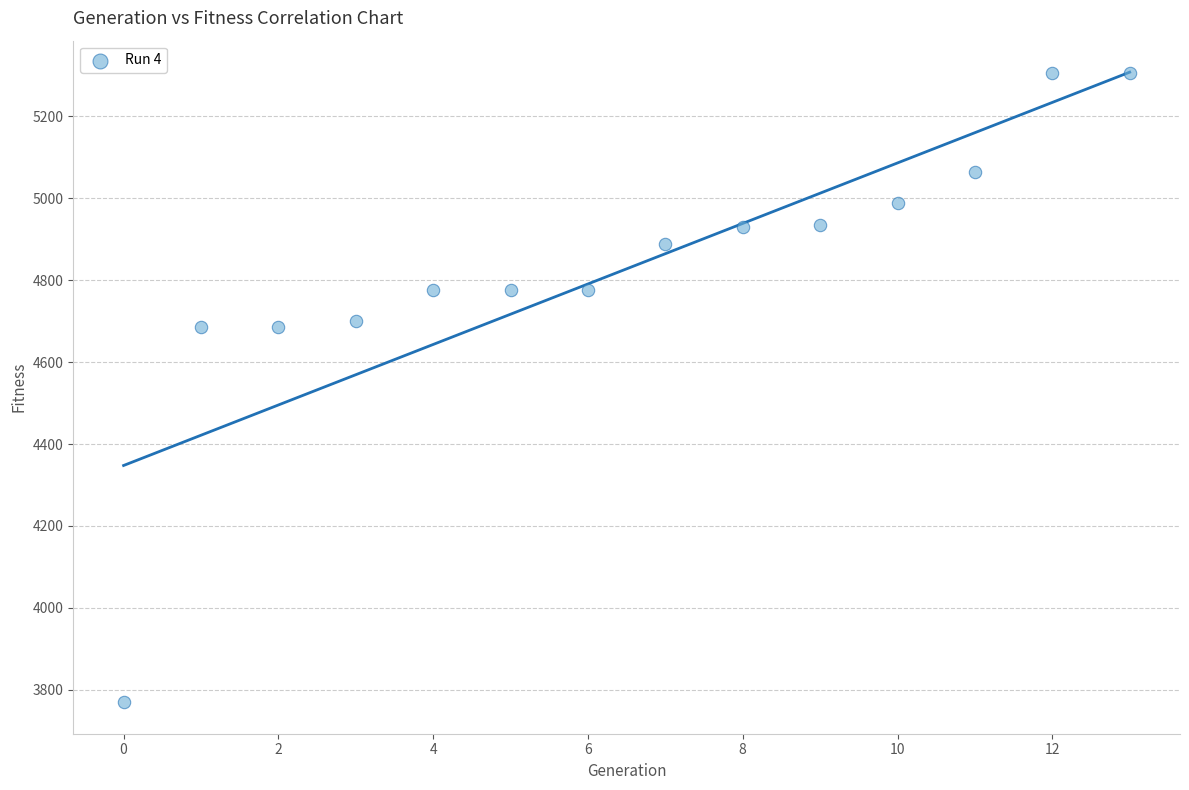

What is the range of Y values (max minus min)?

1536